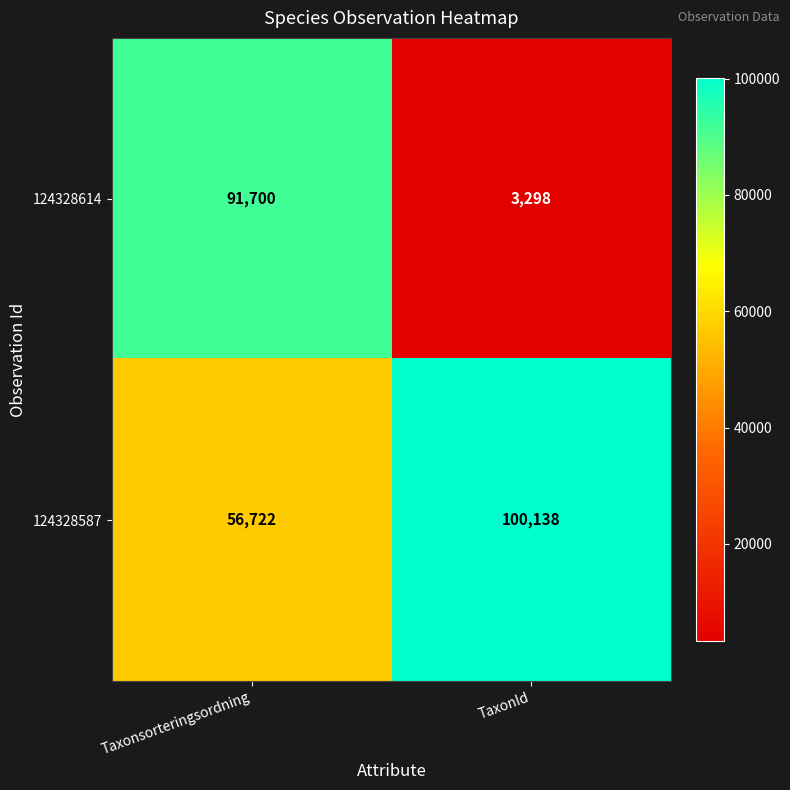

Reading left to right, extract all data points from this chart.

124328614: 91700	3298
124328587: 56722	100138